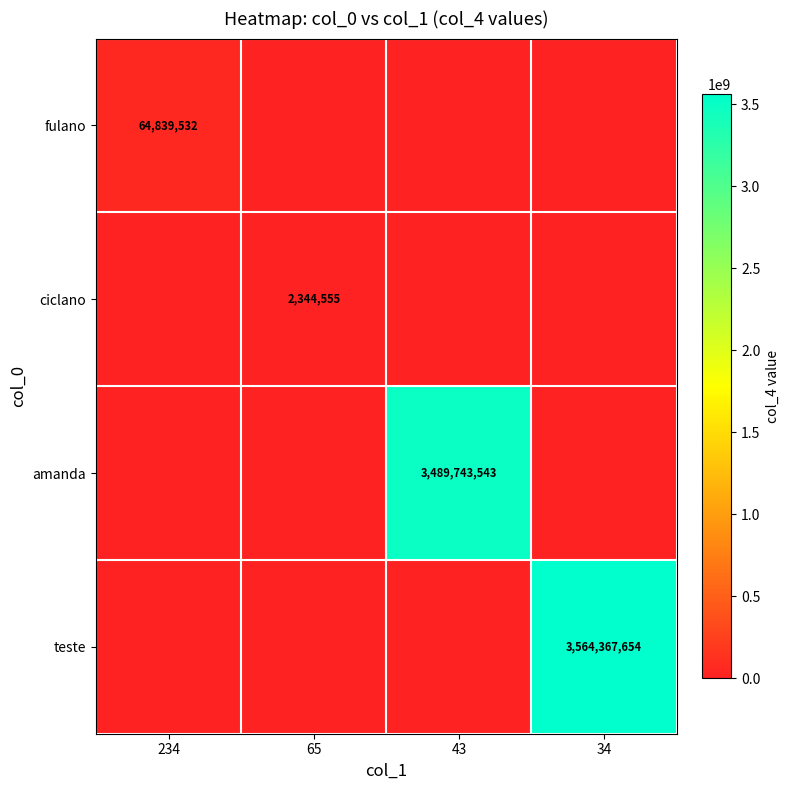

Is it true that ciclano equals 2344555 at 65?

True